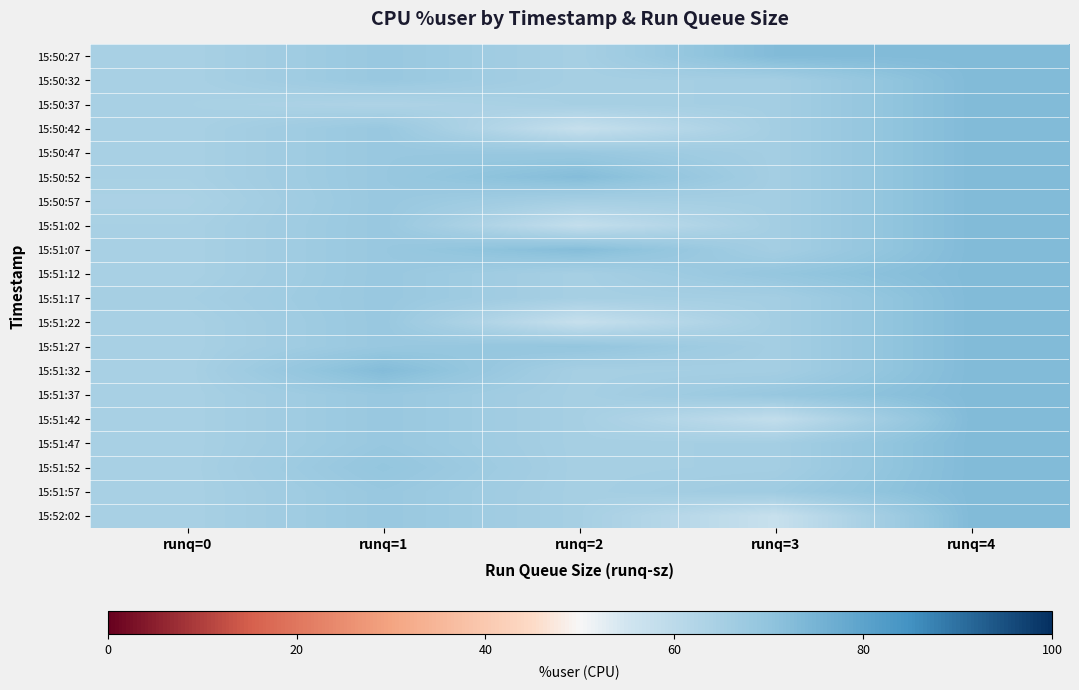

At how many categories does at least one series exceed 63?

5